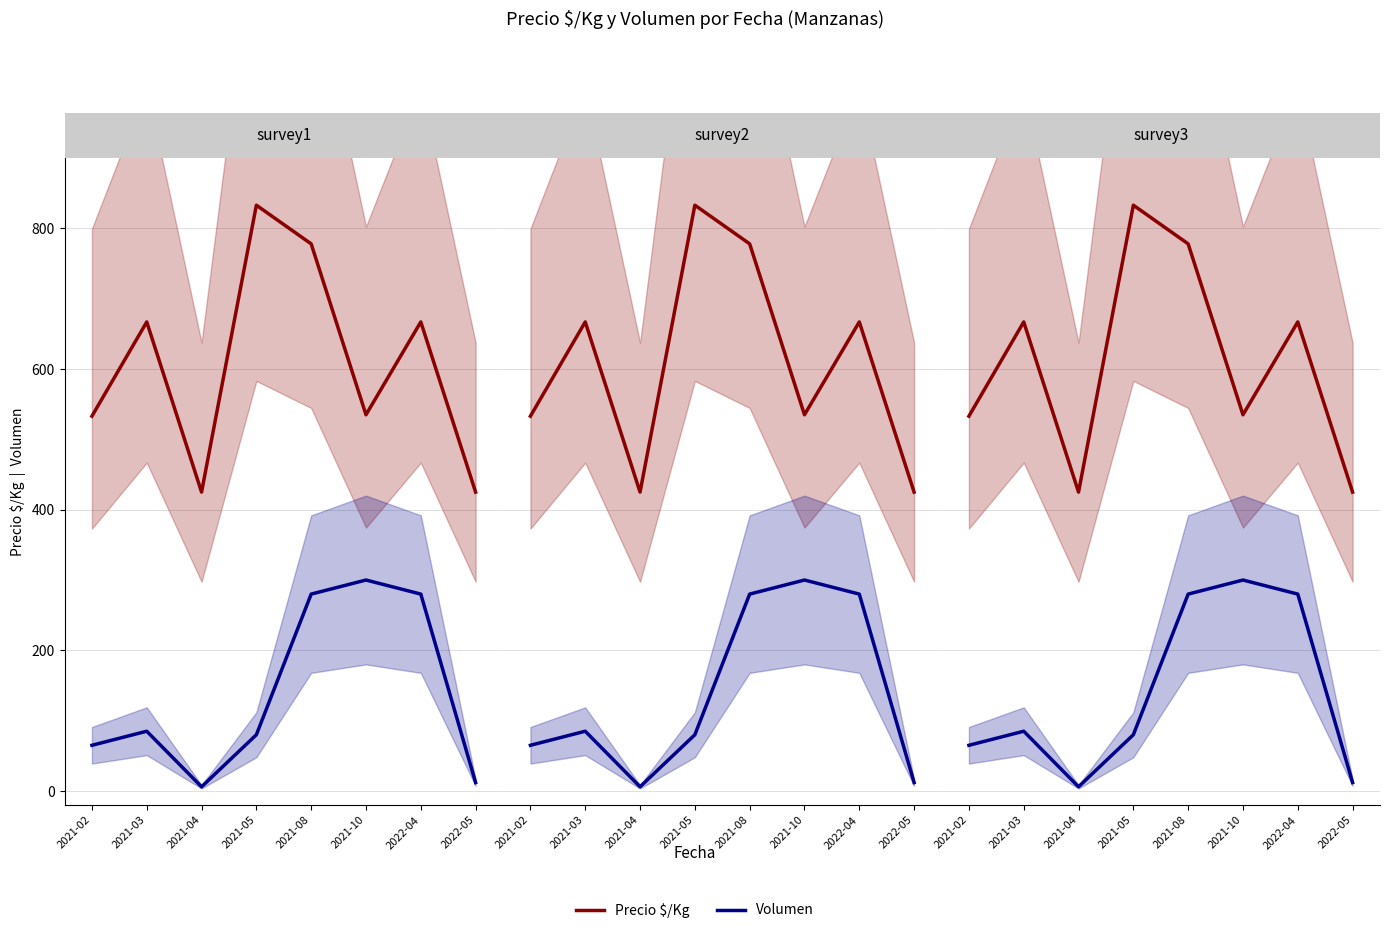

Rank the categories by Volumen value from highest to lowest.

2021-10, 2021-08, 2022-04, 2021-03, 2021-05, 2021-02, 2022-05, 2021-04